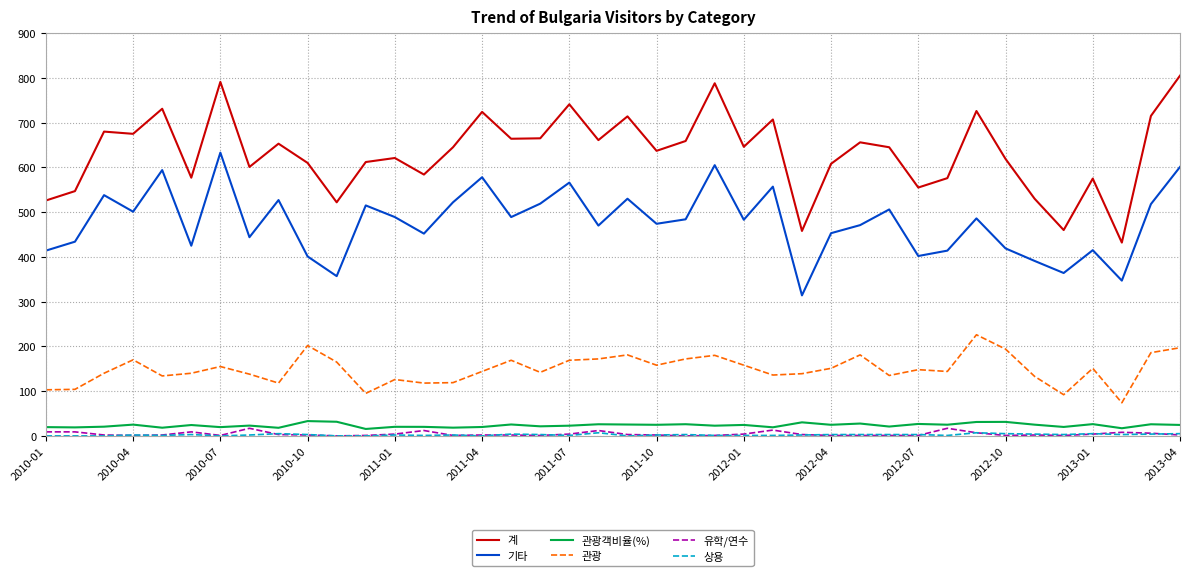

Which series has the largest total across all categories?

계